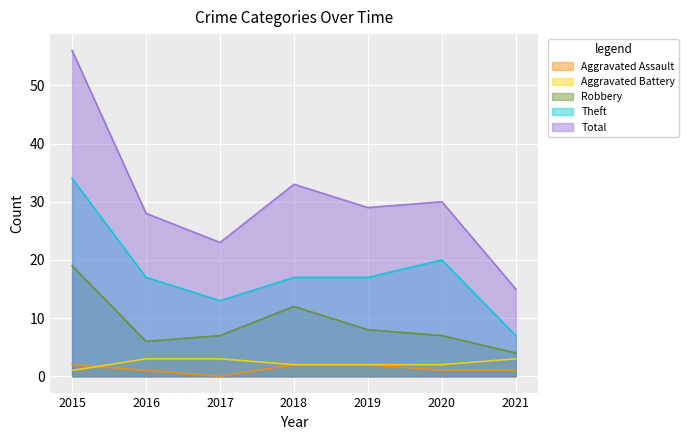

Reading right to left, list all the values displayed in this chart.

Aggravated Assault: 1	1	2	2	0	1	2
Aggravated Battery: 3	2	2	2	3	3	1
Robbery: 4	7	8	12	7	6	19
Theft: 7	20	17	17	13	17	34
Total: 15	30	29	33	23	28	56